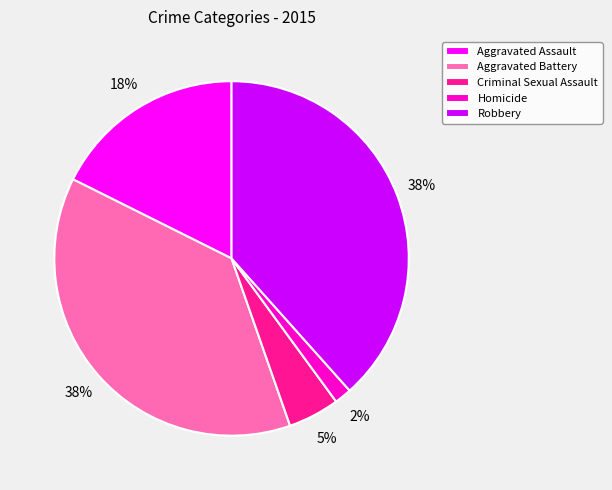

True or false: Aggravated Battery accounts for 45% of the total.

False